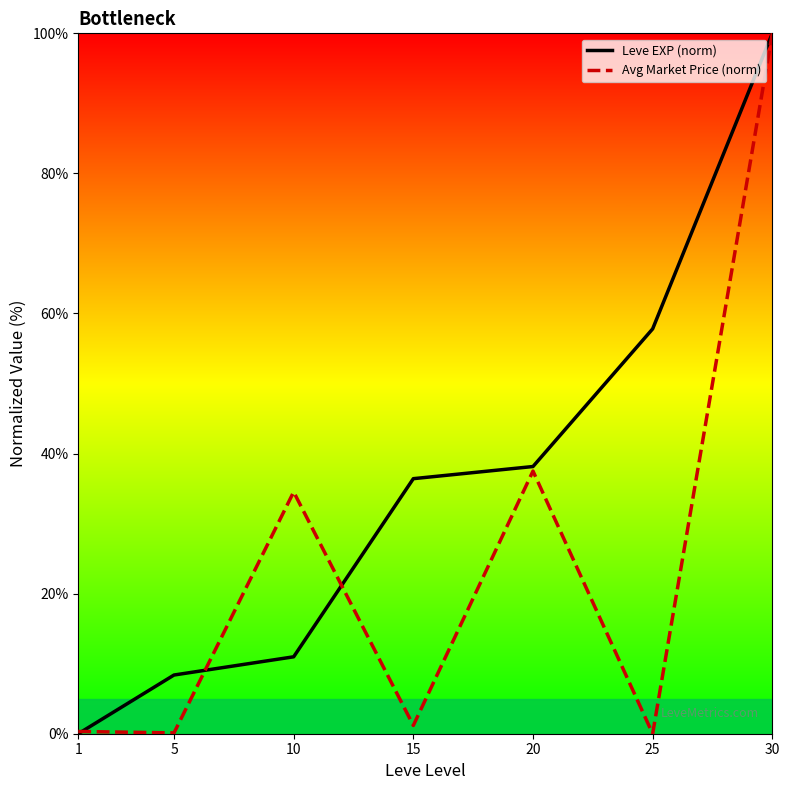

Does the chart have visible grid lines?

No